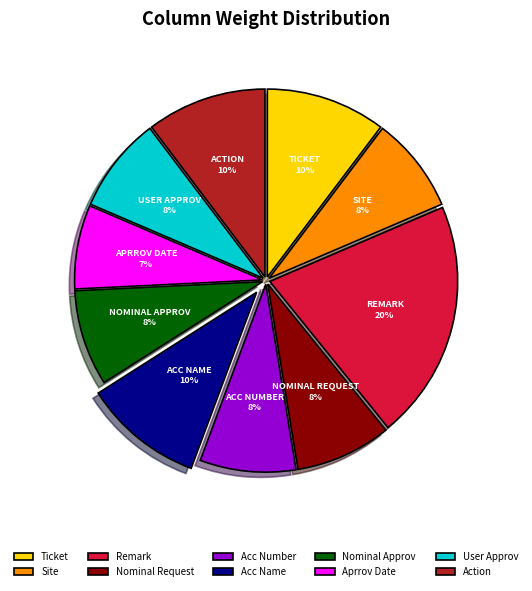

What is the largest slice in the pie chart?

Remark